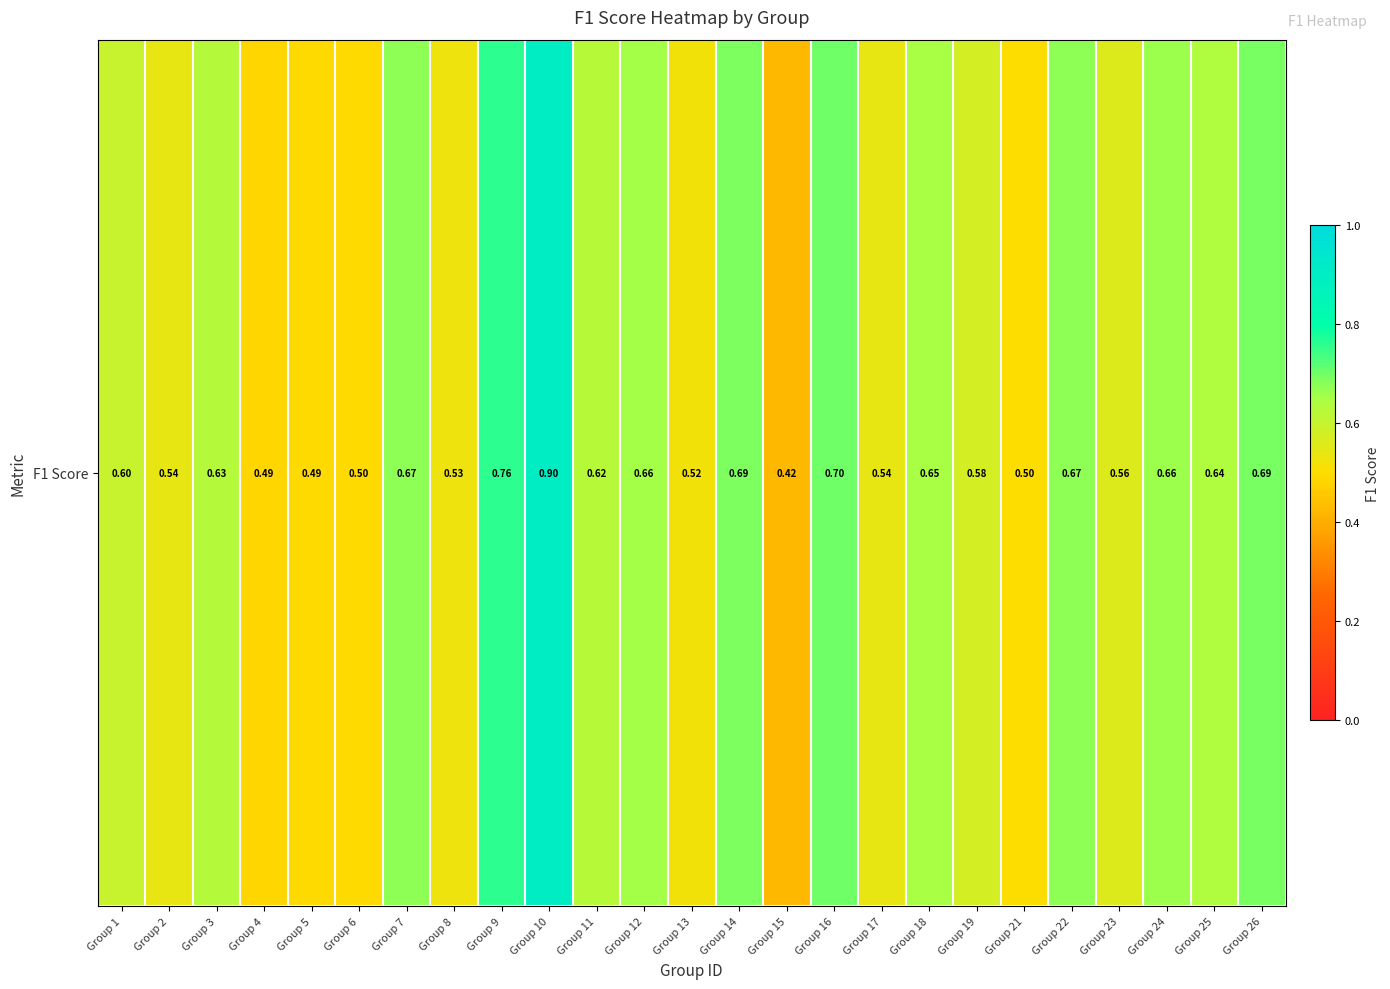

Reading left to right, what are all the values shown in this chart?

Group 1=0.6	Group 2=0.5	Group 3=0.6	Group 4=0.5	Group 5=0.5	Group 6=0.5	Group 7=0.7	Group 8=0.5	Group 9=0.8	Group 10=0.9	Group 11=0.6	Group 12=0.7	Group 13=0.5	Group 14=0.7	Group 15=0.4	Group 16=0.7	Group 17=0.5	Group 18=0.7	Group 19=0.6	Group 21=0.5	Group 22=0.7	Group 23=0.6	Group 24=0.7	Group 25=0.6	Group 26=0.7